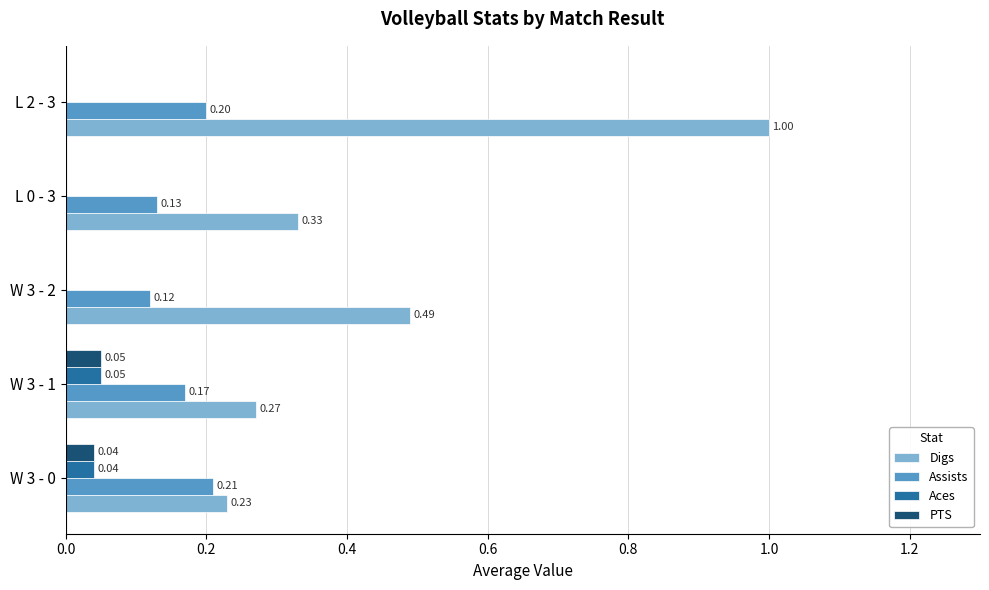

Is the value of Assists at L 0 - 3 greater than the value of Digs at W 3 - 2?

No